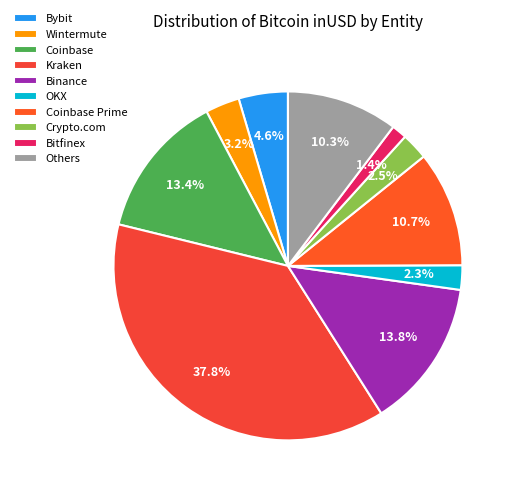

How many segments does this pie chart have?

10